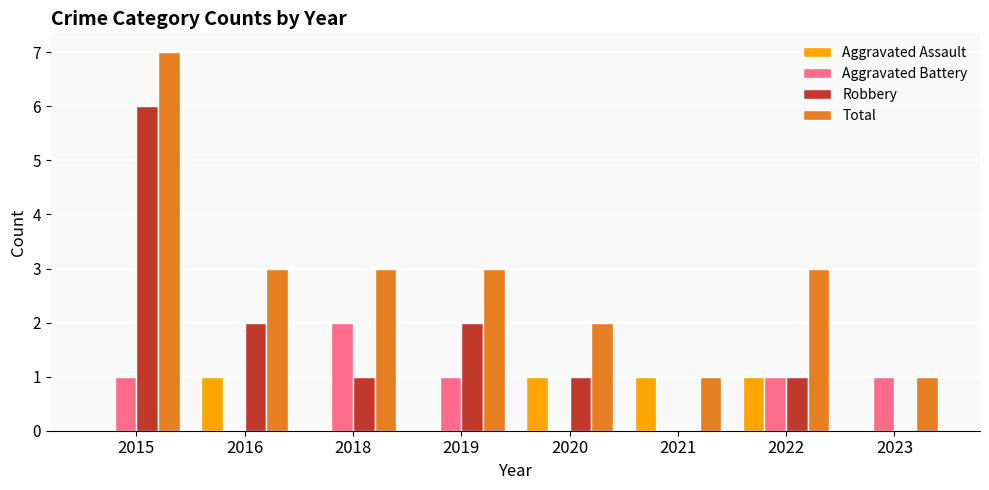

Count the number of categories in the chart.

8